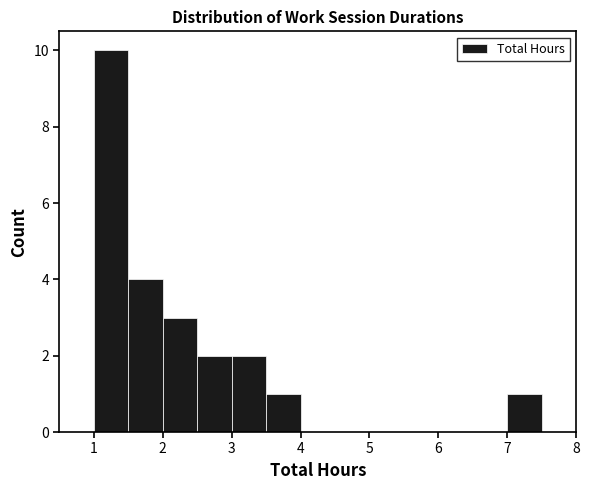

Reading left to right, transcribe this chart: for each bar, give the range it covers on the x-axis and its height. The values are not printed on the chart, so give them approximately, as read against the axis.

0.5 to 1.0: 0
1.0 to 1.5: 10
1.5 to 2.0: 4
2.0 to 2.5: 3
2.5 to 3.0: 2
3.0 to 3.5: 2
3.5 to 4.0: 1
4.0 to 4.5: 0
4.5 to 5.0: 0
5.0 to 5.5: 0
5.5 to 6.0: 0
6.0 to 6.5: 0
6.5 to 7.0: 0
7.0 to 7.5: 1